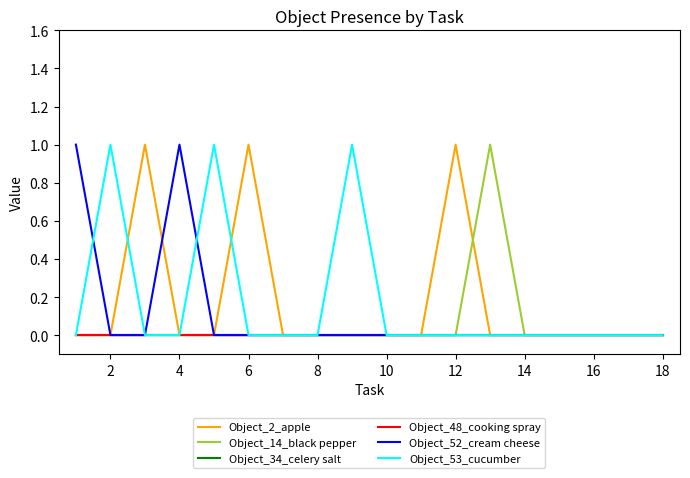

Does the chart display data point markers on the line(s)?

No